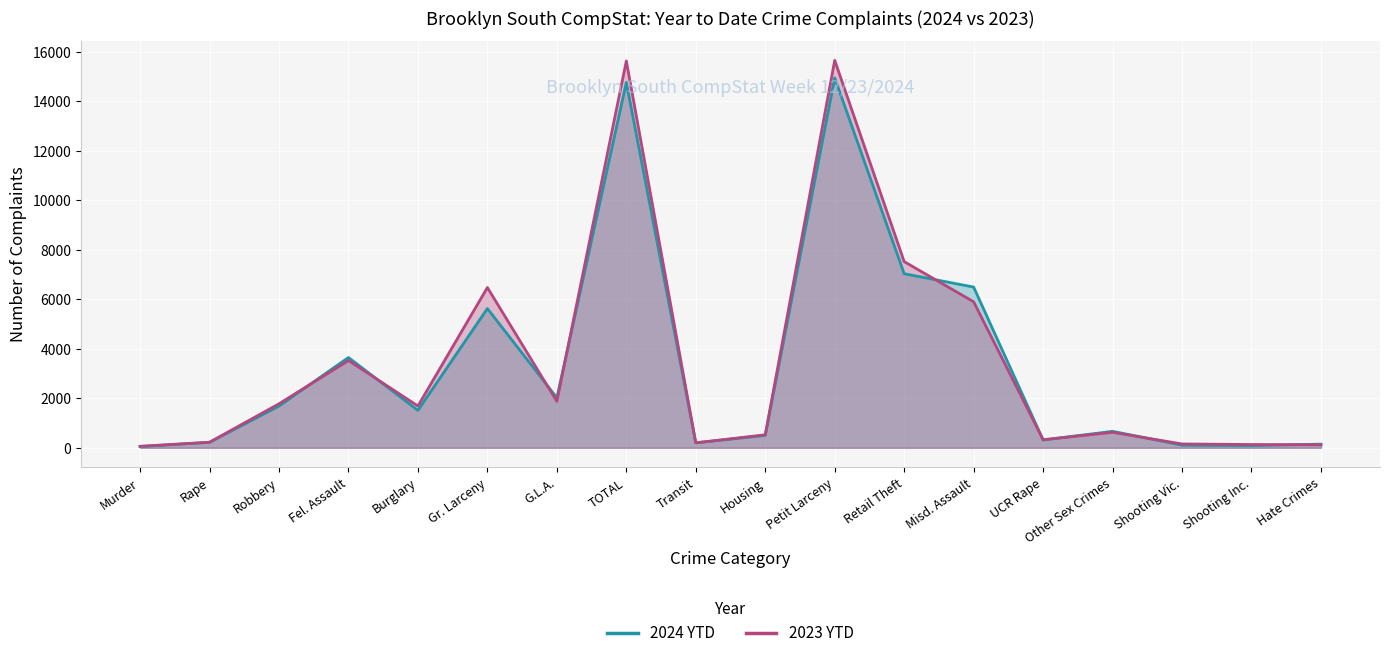

Reading left to right, transcribe all the data shown in this chart.

2024 YTD: 50	220	1687	3647	1512	5626	2019	14761	202	498	14945	7032	6493	315	665	107	91	146
2023 YTD: 61	224	1778	3526	1688	6475	1875	15627	199	526	15654	7521	5899	326	625	155	132	120